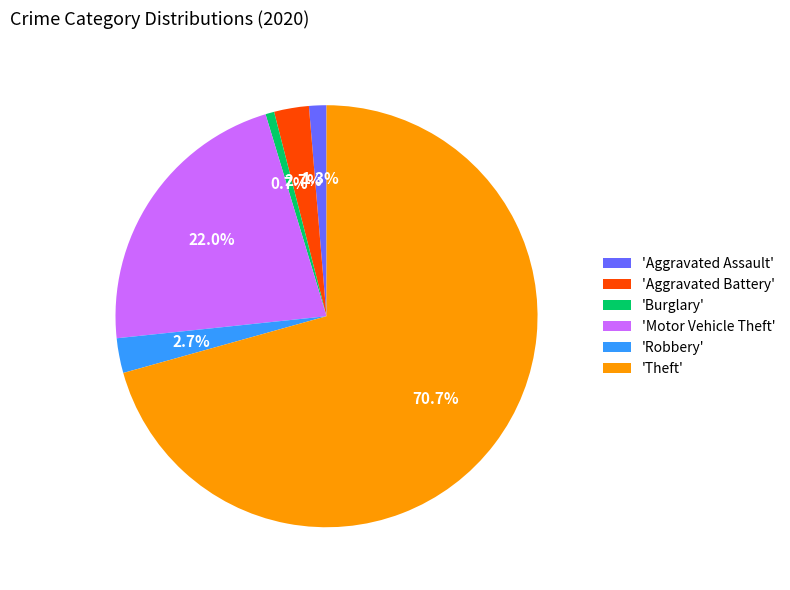

Which has a higher value, 'Burglary' or 'Aggravated Battery'?

'Aggravated Battery'